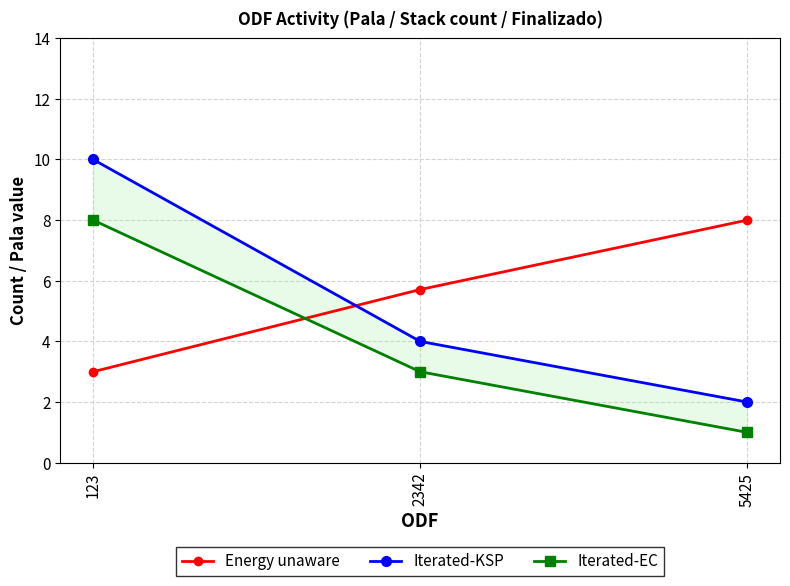

What is the average value of the Iterated-KSP series?

5.3